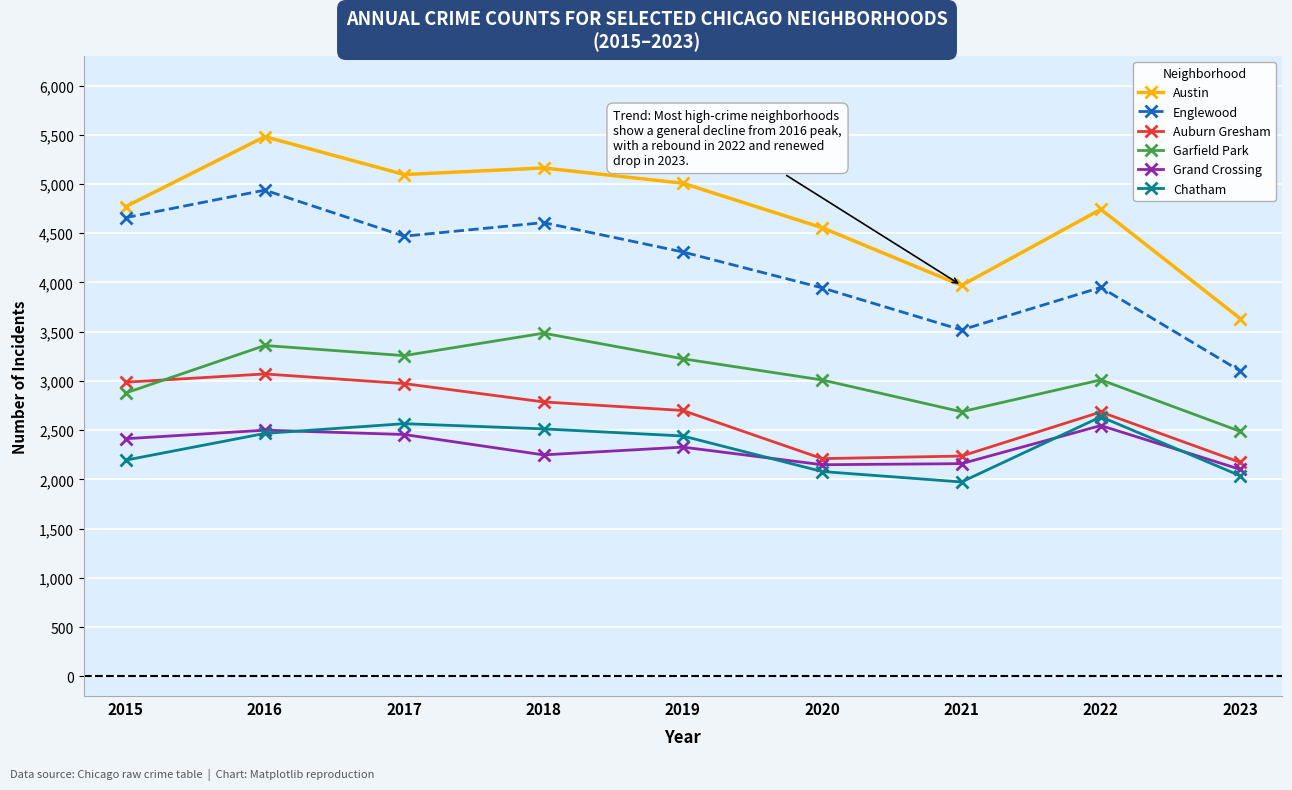

What is the total value across all series at 2016?

21817